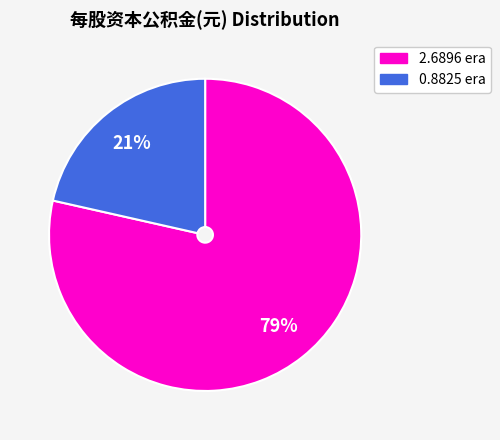

To the nearest percent, what is the average slice percentage?

50%